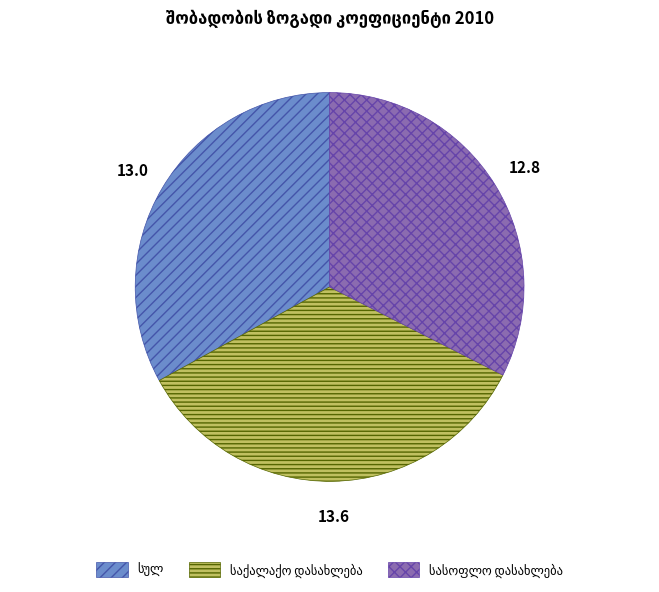

Is there any slice that represents more than half of the pie?

No